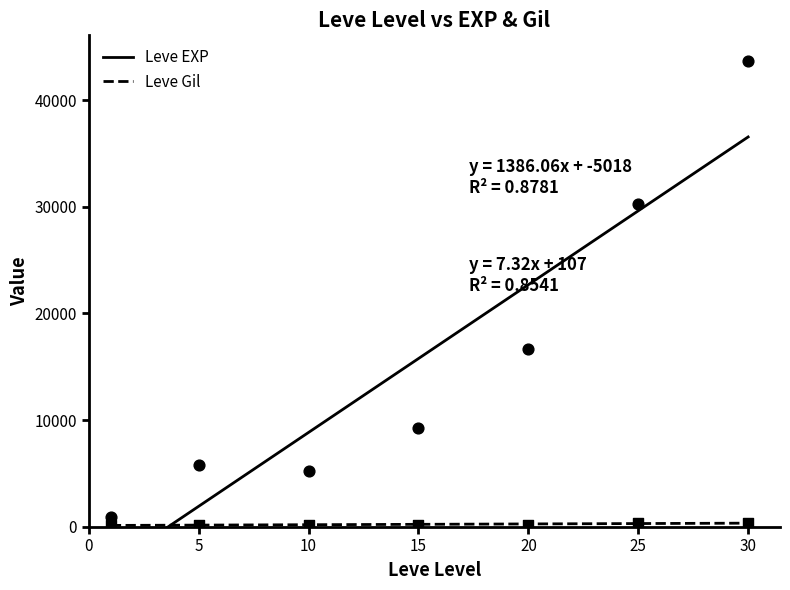

What is the total value across all series at 1?

742